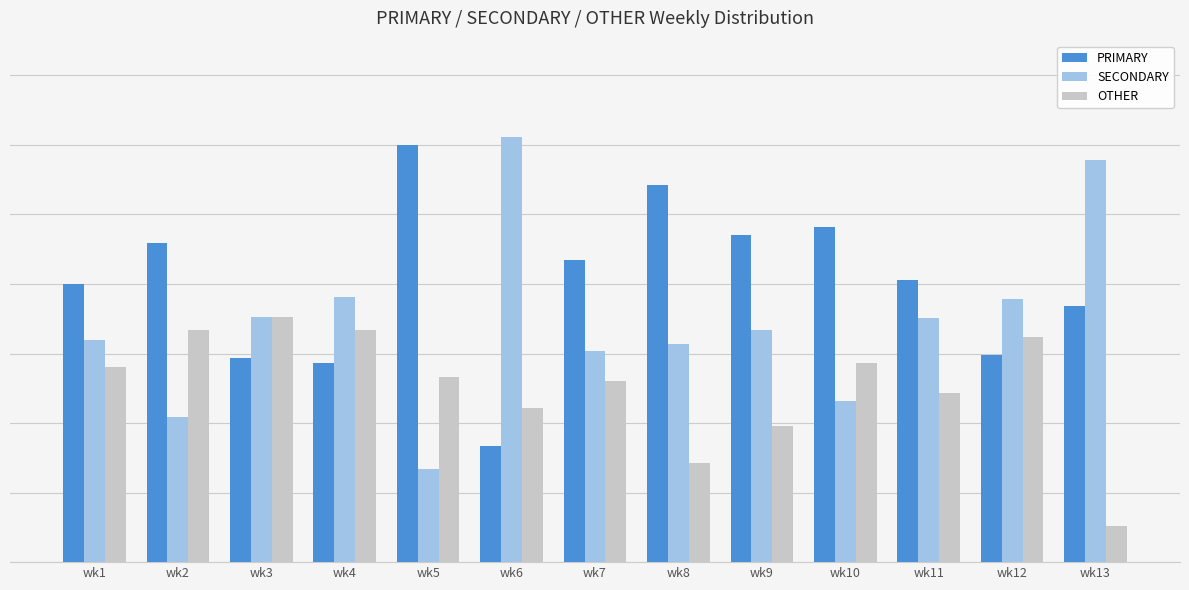

What are all the series names shown in the legend?

PRIMARY, SECONDARY, OTHER